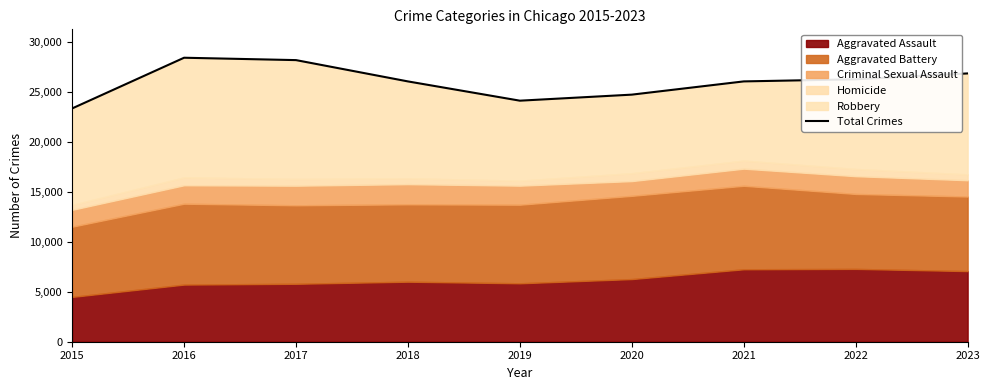

What is the greatest value displayed?

28388